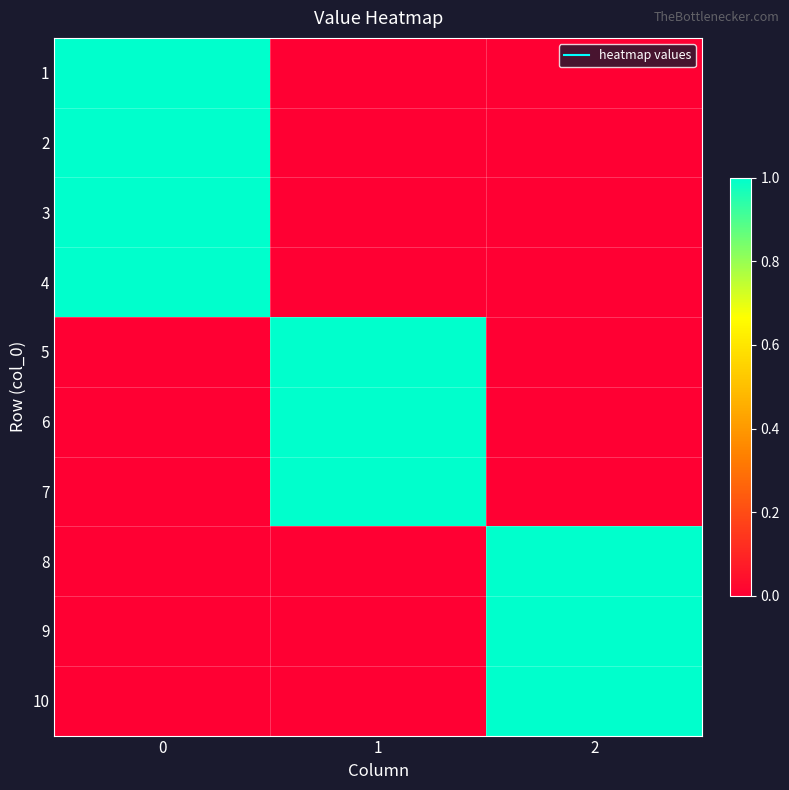

At how many categories does at least one series exceed 0?

3